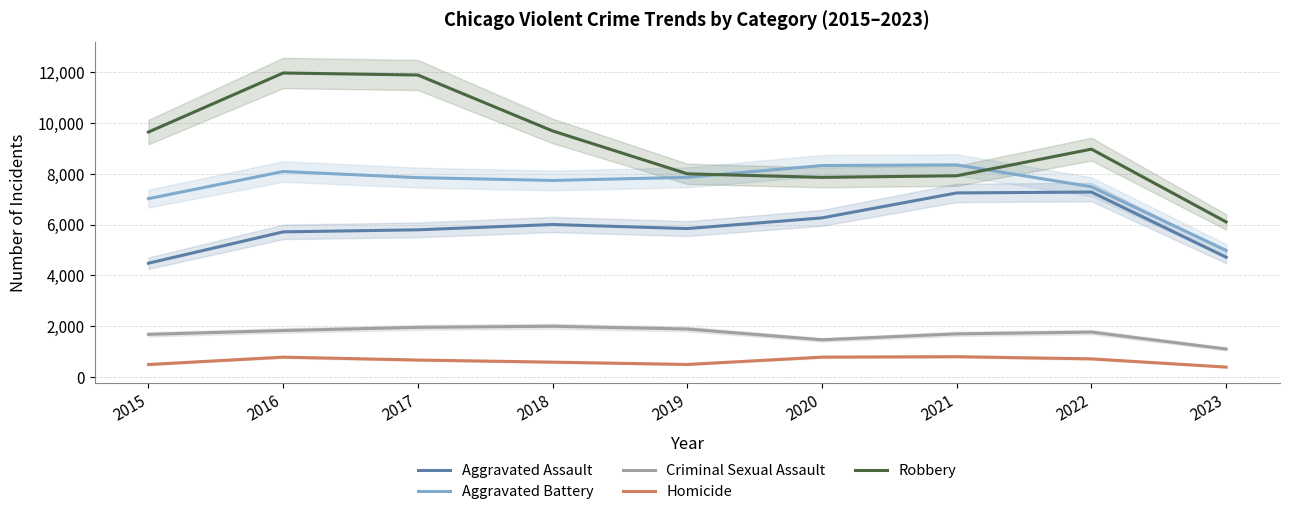

At which label does Aggravated Assault reach its minimum?

2015